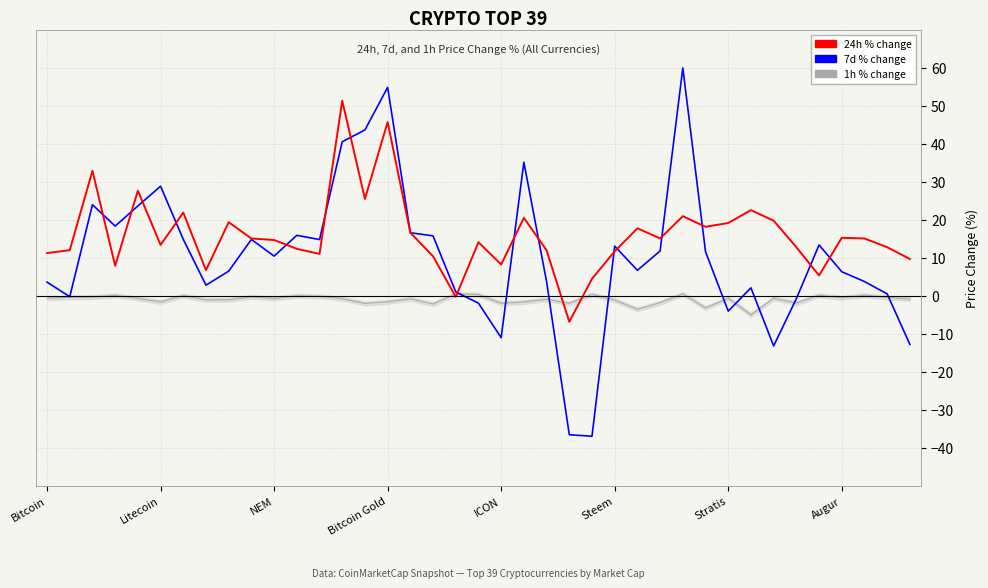

Reading left to right, transcribe all the data shown in this chart.

1h %: -0.6	-0.4	-0.4	0.1	-0.7	-1.6	0.1	-1.1	-1.1	-0.3	-0.7	0.0	-0.1	-0.8	-2.0	-1.6	-0.8	-2.2	0.5	0.3	-2.0	-1.6	-0.9	-2.0	0.4	-1.1	-3.6	-1.8	0.5	-3.2	-0.7	-5.0	-0.7	-1.9	0.2	-0.6	0.2	-0.5	-0.9
7d %: 3.6	-0.2	23.9	18.3	23.6	28.8	14.8	2.8	6.5	14.8	10.4	15.9	14.8	40.5	43.6	54.8	16.6	15.8	1.0	-1.9	-11.0	35.1	3.7	-36.5	-37.0	13.1	6.7	11.8	59.9	11.6	-4.0	2.1	-13.2	-0.8	13.4	6.3	3.7	0.5	-12.8
24h %: 11.2	12.0	32.9	7.9	27.6	13.4	21.9	6.7	19.3	15.1	14.7	12.3	11.0	51.3	25.5	45.7	16.6	10.4	-0.3	14.1	8.2	20.5	11.9	-6.8	4.5	11.7	17.7	15.1	20.9	18.1	19.1	22.5	19.7	12.8	5.3	15.2	15.1	12.8	9.7